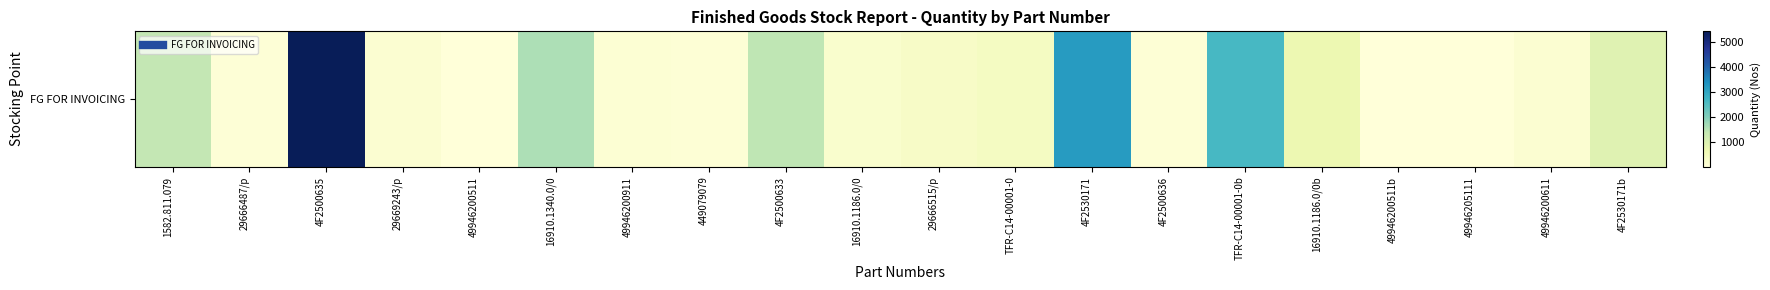

True or false: the data shows 7 at 49946205111.

False